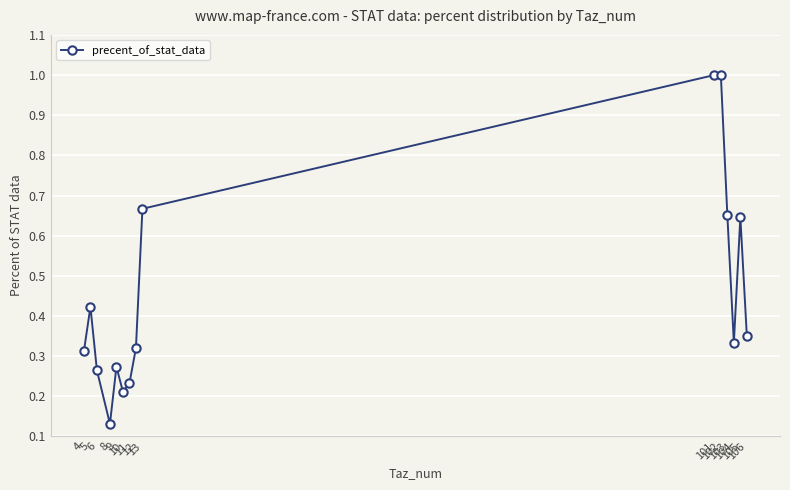

True or false: the data shows 0.5 at 12.

False